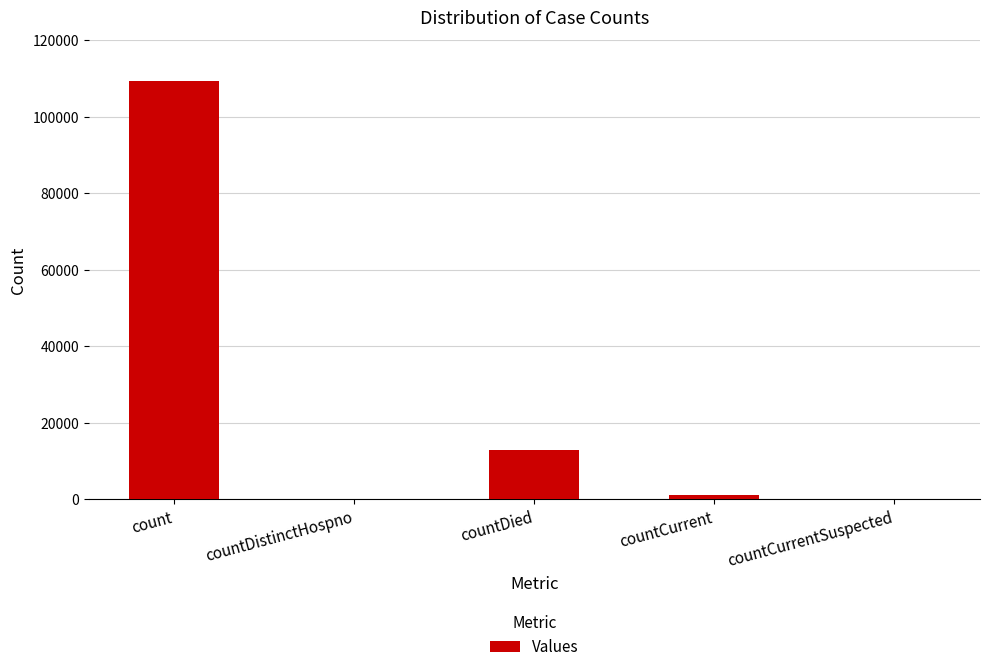

Reading left to right, transcribe all the data shown in this chart.

count=109425	countDistinctHospno=0	countDied=12906	countCurrent=1260	countCurrentSuspected=0